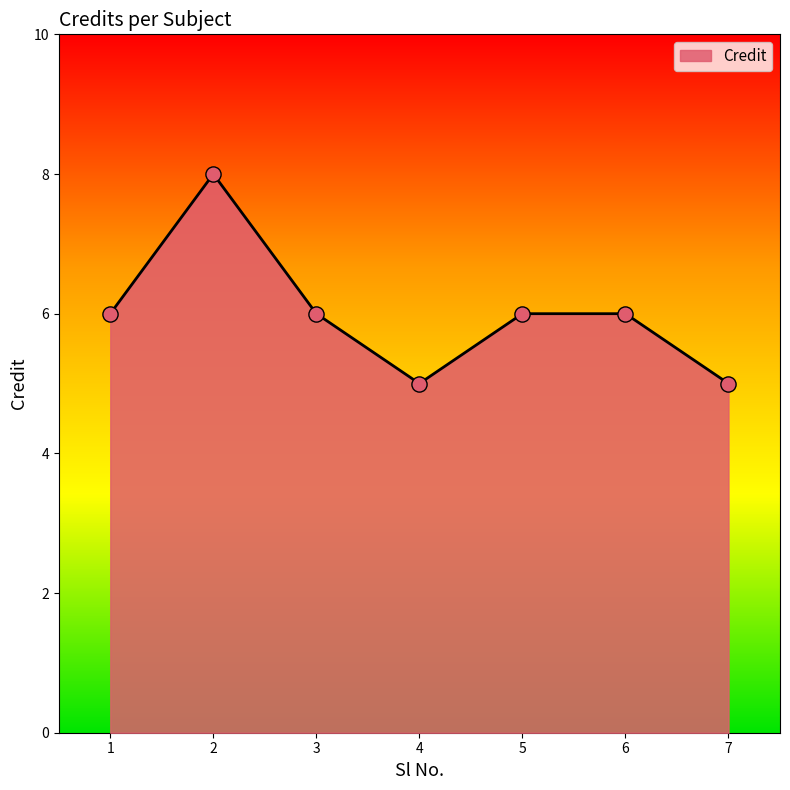

Which has a higher value, 2 or 5?

2